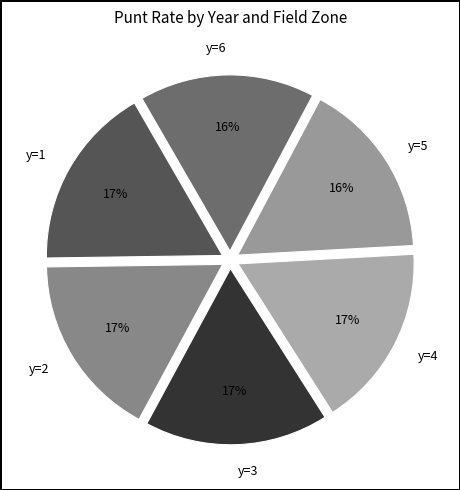

Does y=5 account for over 50% of the chart?

No